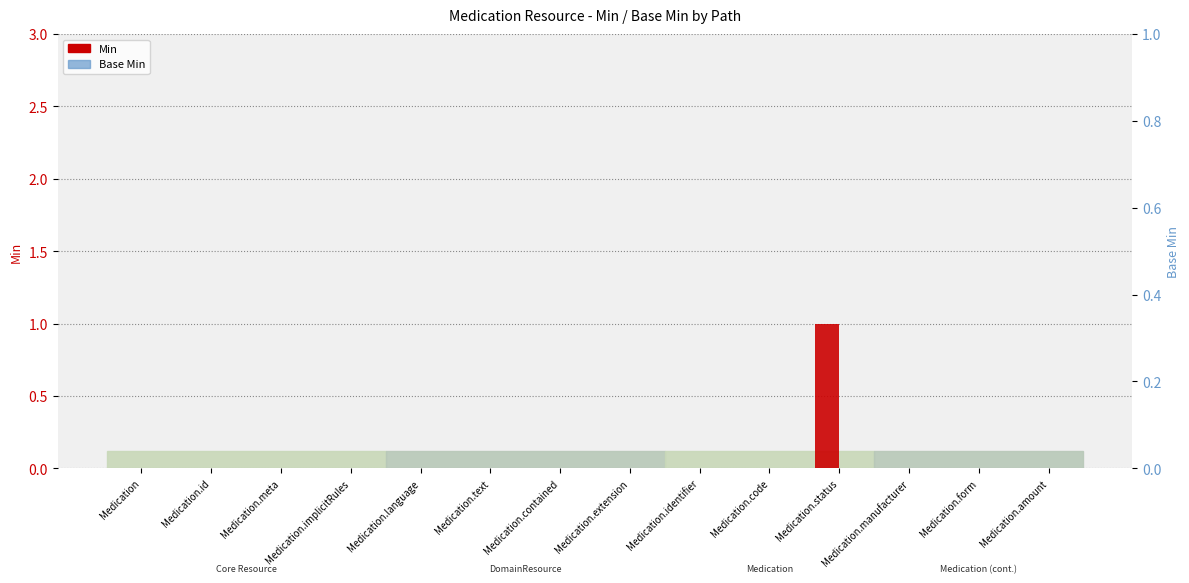

What is the difference between the maximum and minimum values in the Min series?

1